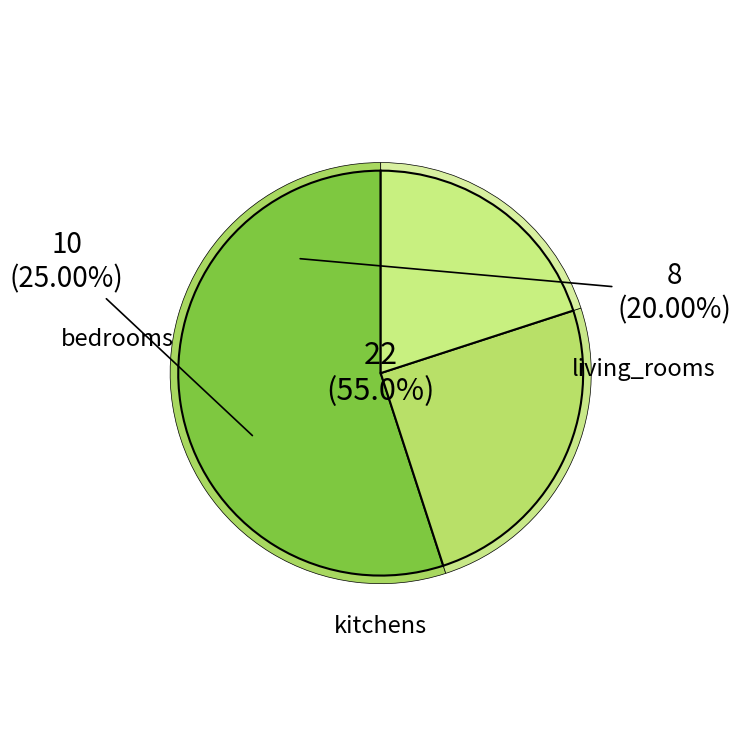

What is the smallest slice in the pie chart?

living_rooms